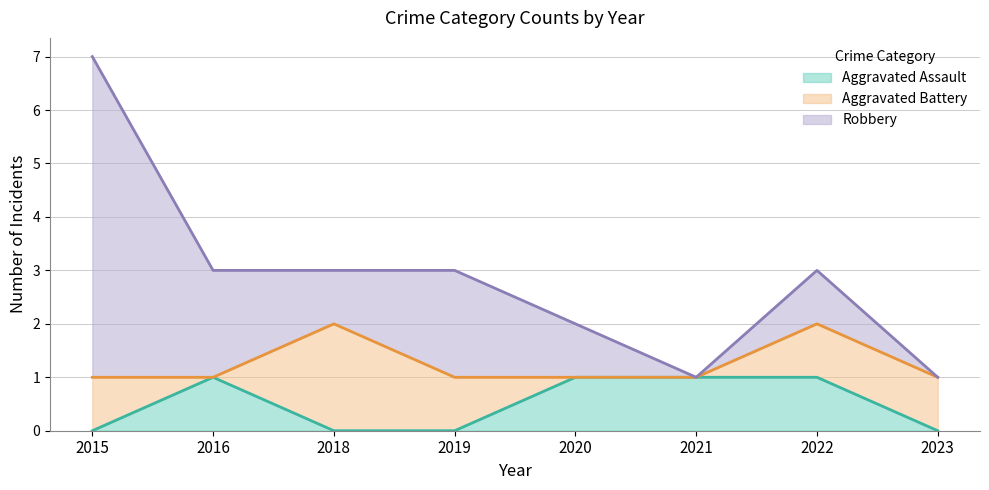

Is it true that Aggravated Battery equals 1 at 2016?

False